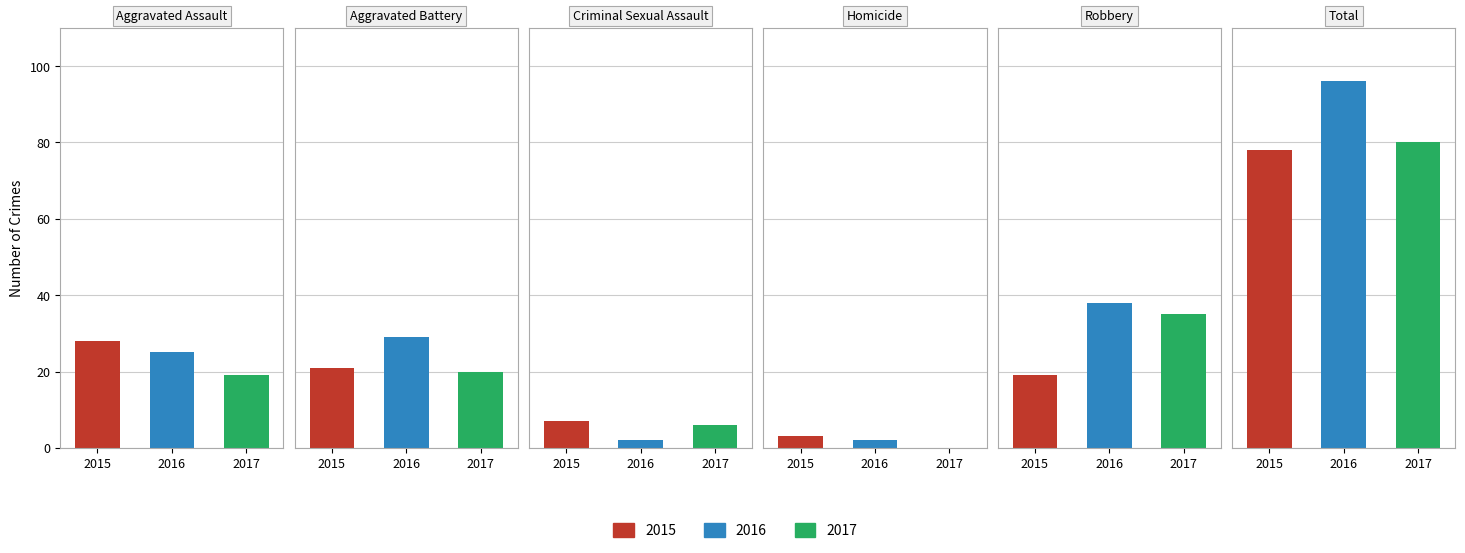

What is the average value of the 2017 series?

27